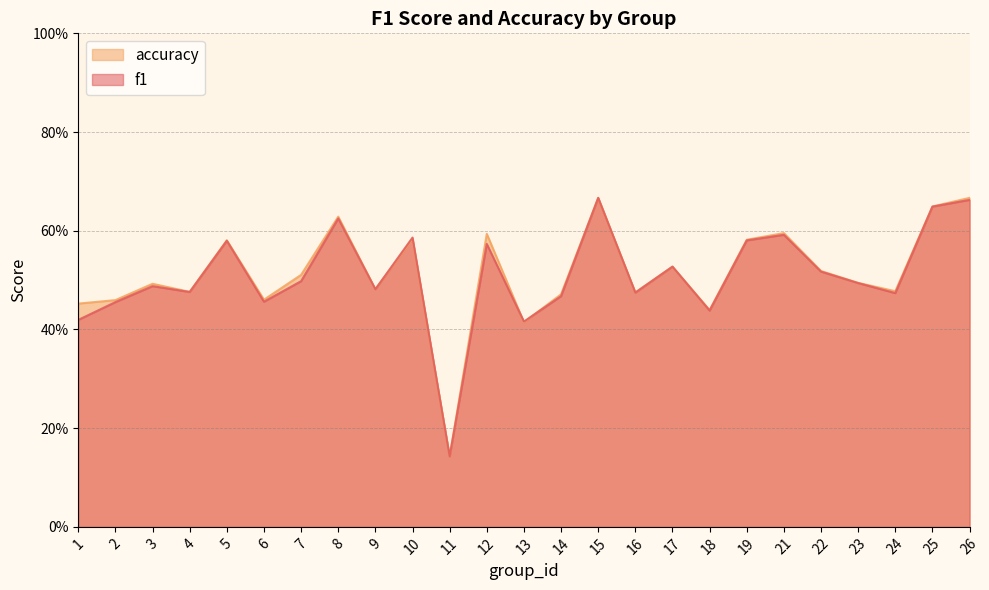

Which series changed the most between 9 and 23?

accuracy